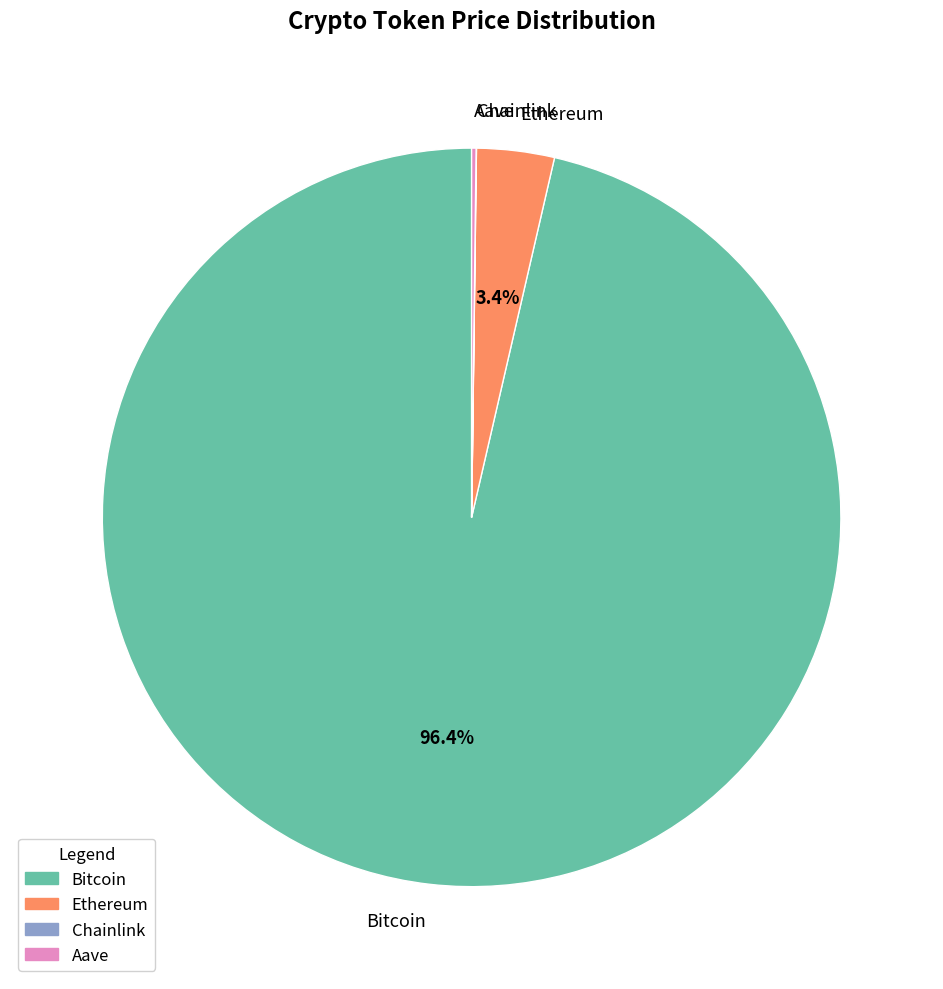

What portion of the pie excludes Bitcoin?

3.6%